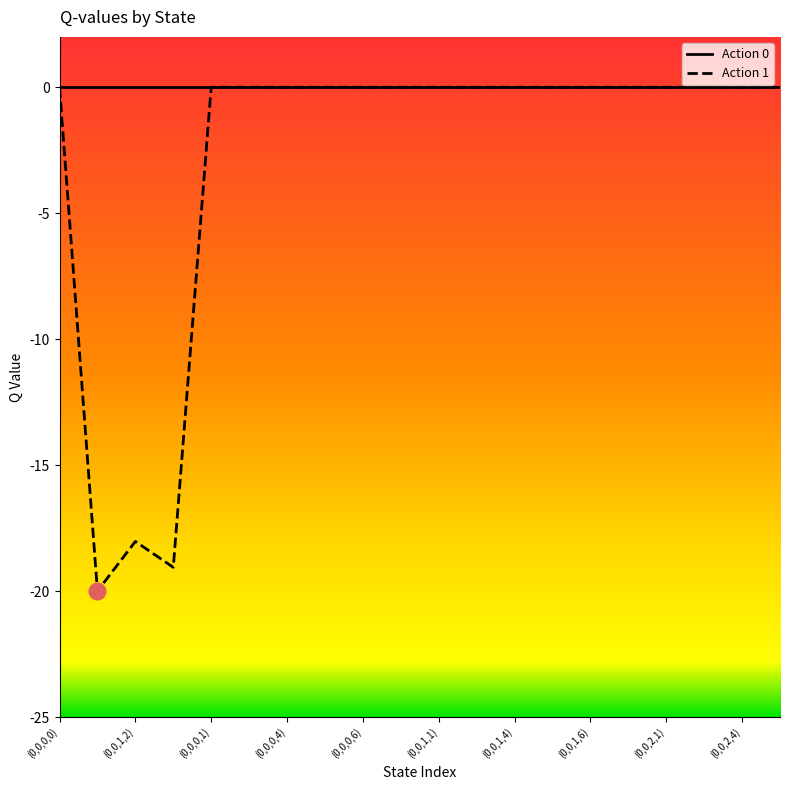

Which series has the largest range (max minus min)?

Action 1